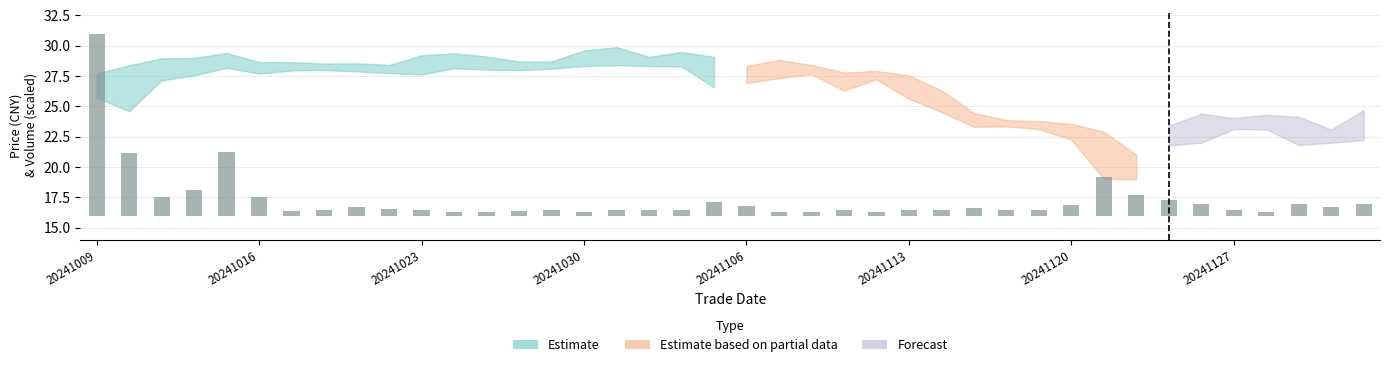

How many data points in high are less than 28?

18